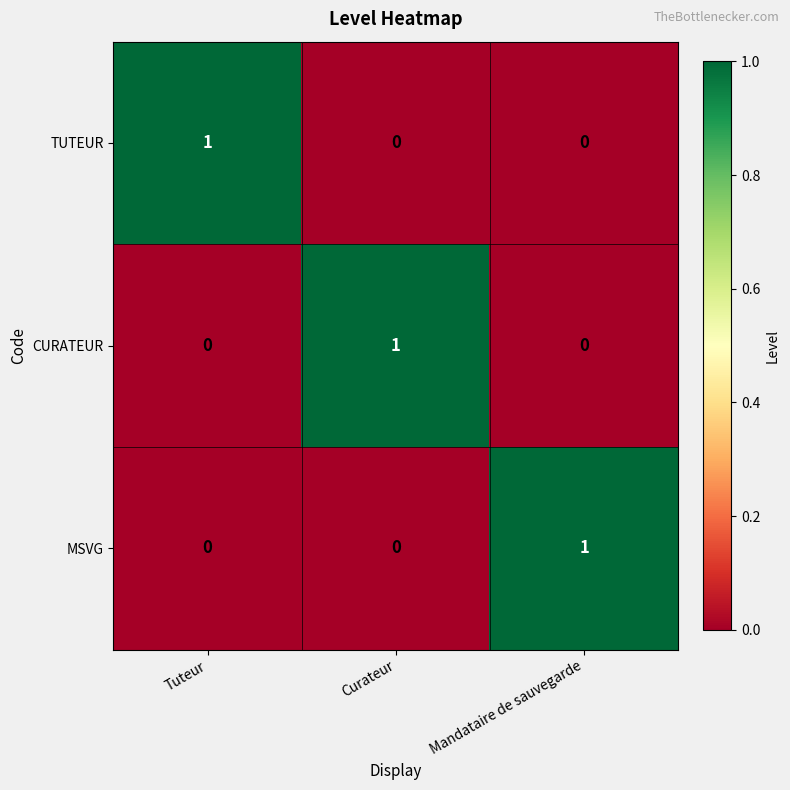

Is it true that CURATEUR equals 0 at Tuteur?

True